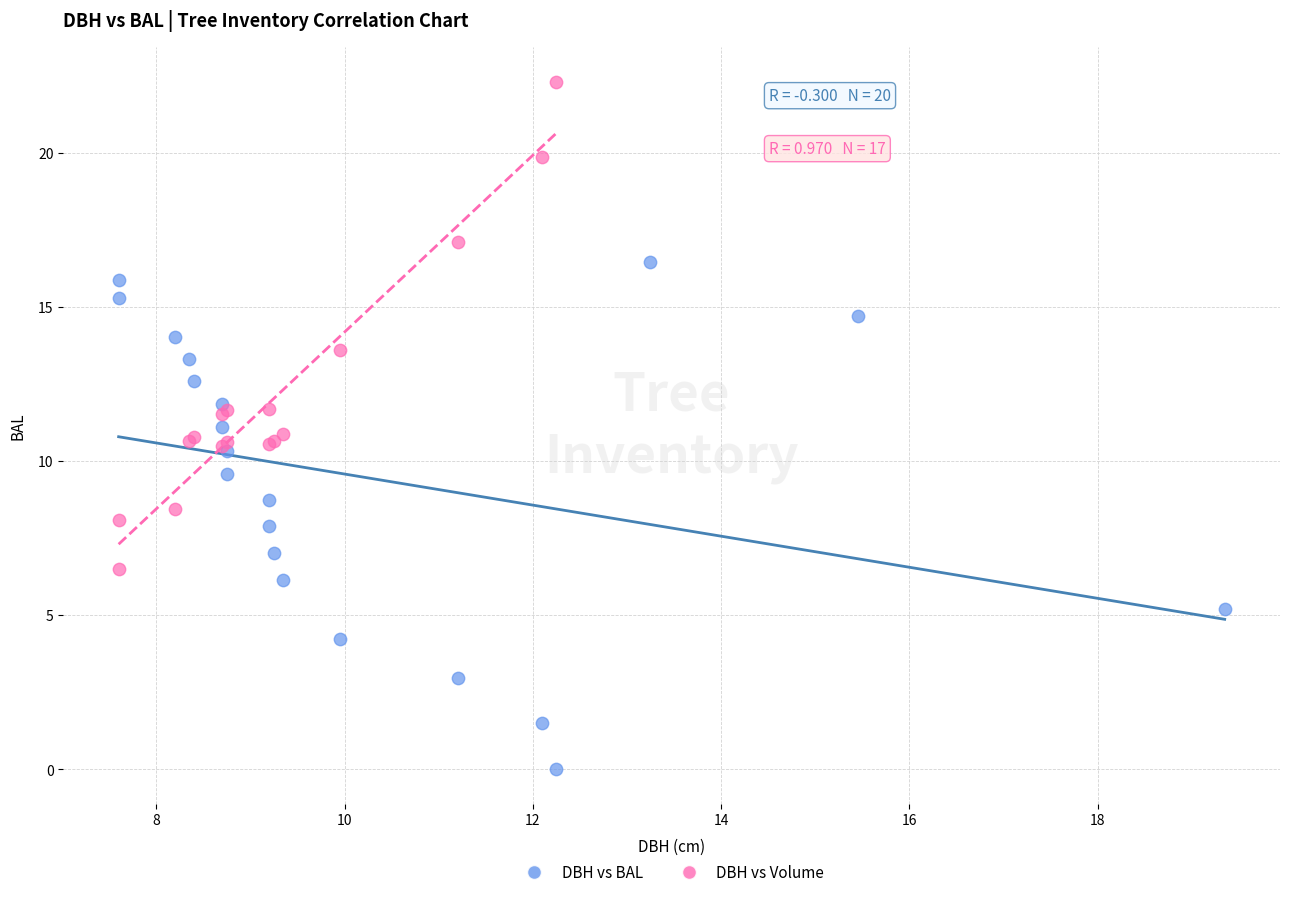

Which series reaches the maximum Y coordinate?

DBH vs Volume